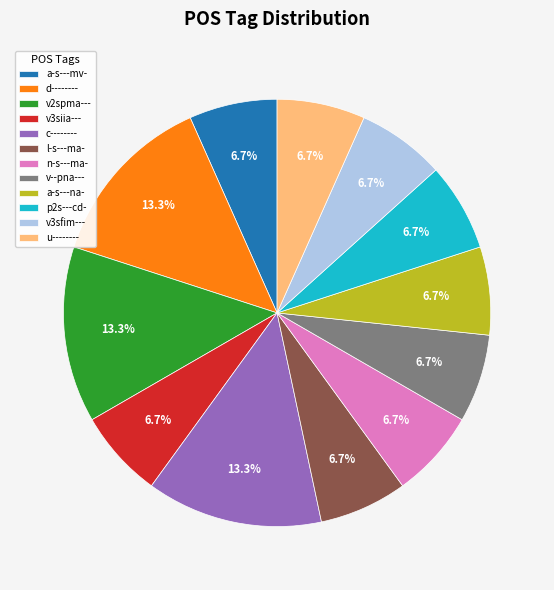

Is there a majority slice in this chart?

No